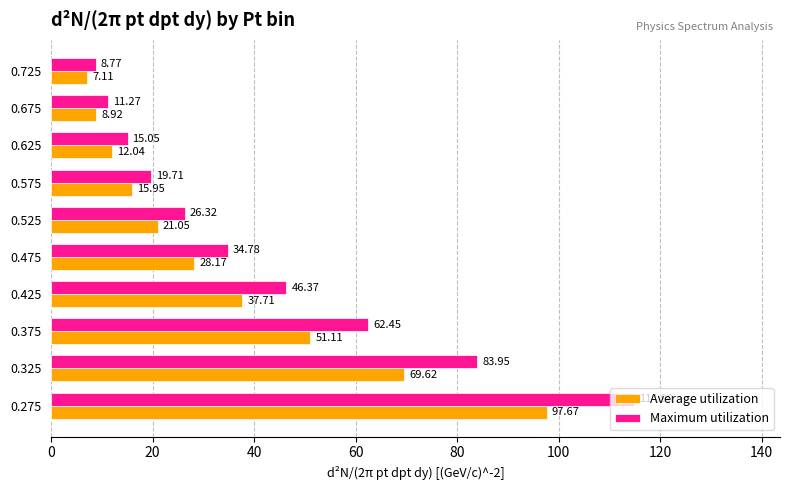

What is the spread (max minus min) of values at 0.525?

5.3